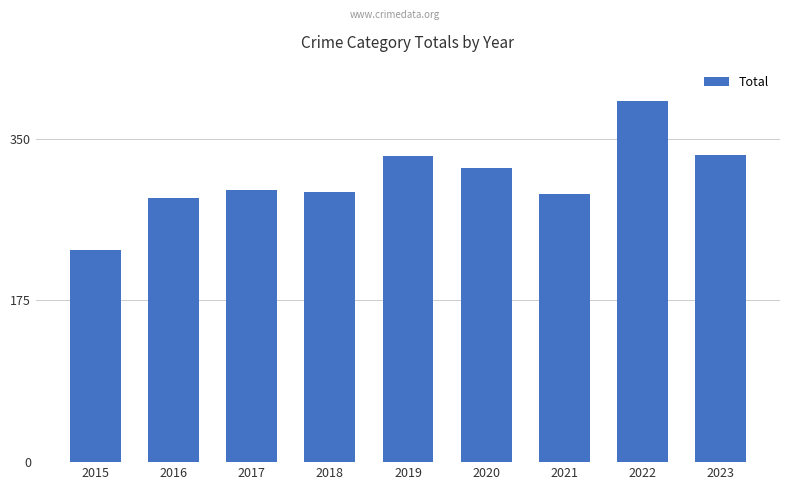

Is it true that the value at 2021 is 290?

True